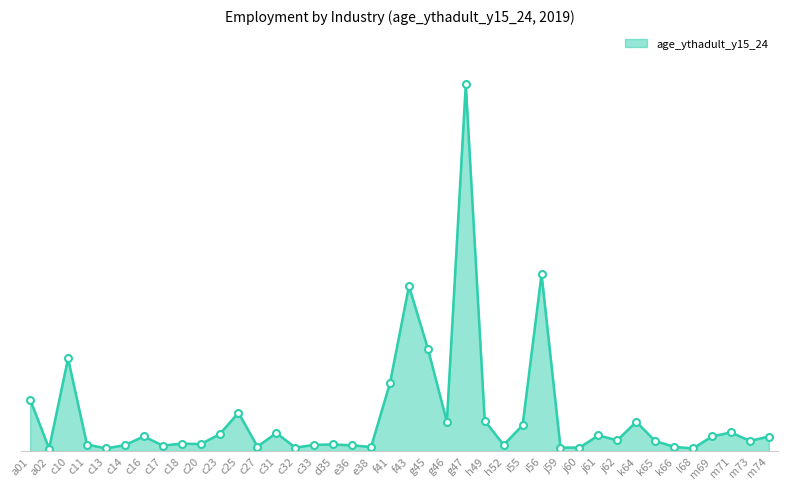

Rank the categories by value from lowest to highest.

a02, l68, c13, j60, c32, j59, e38, k66, c27, c17, e36, c14, h52, c33, c11, d35, c20, c18, k65, m73, j62, m74, c16, m69, j61, c23, c31, m71, i55, k64, g46, h49, c25, a01, f41, c10, g45, f43, i56, g47